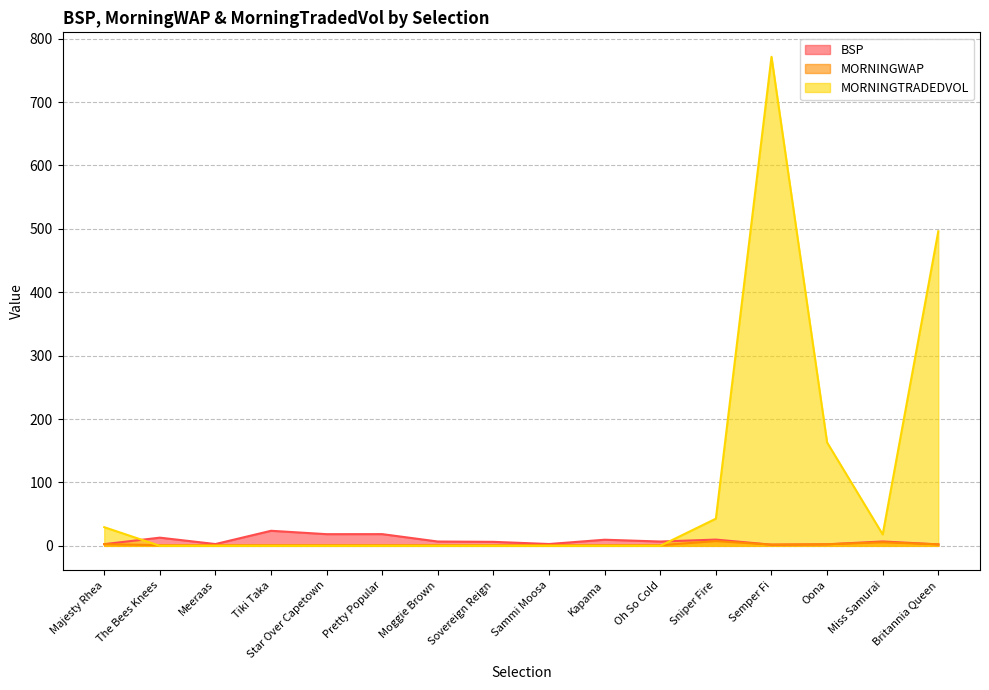

What is the sum of the MORNINGWAP values at Britannia Queen and Tiki Taka?

3.3